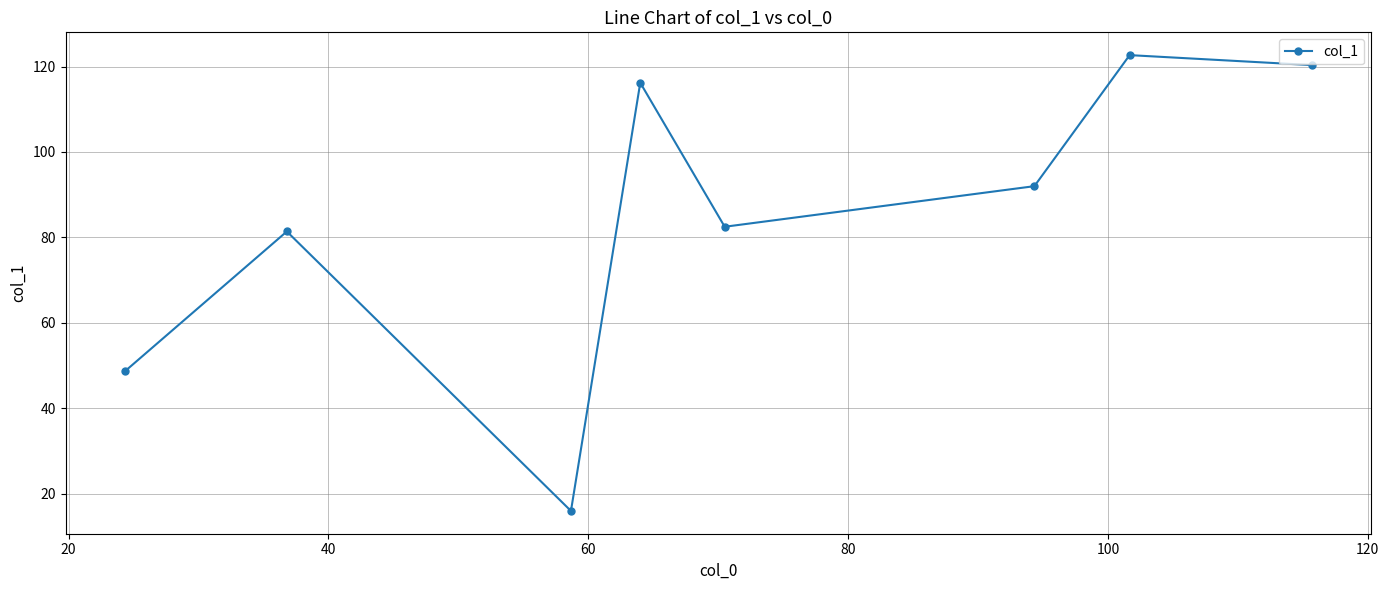

What is the difference between the maximum and minimum values?

106.7